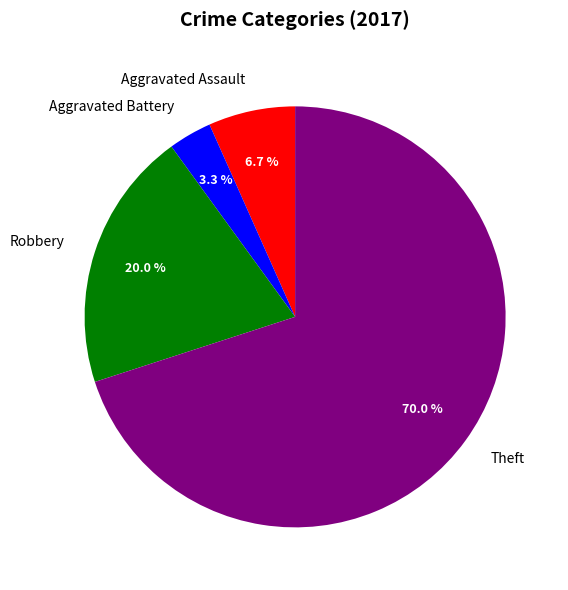

How many segments does this pie chart have?

4